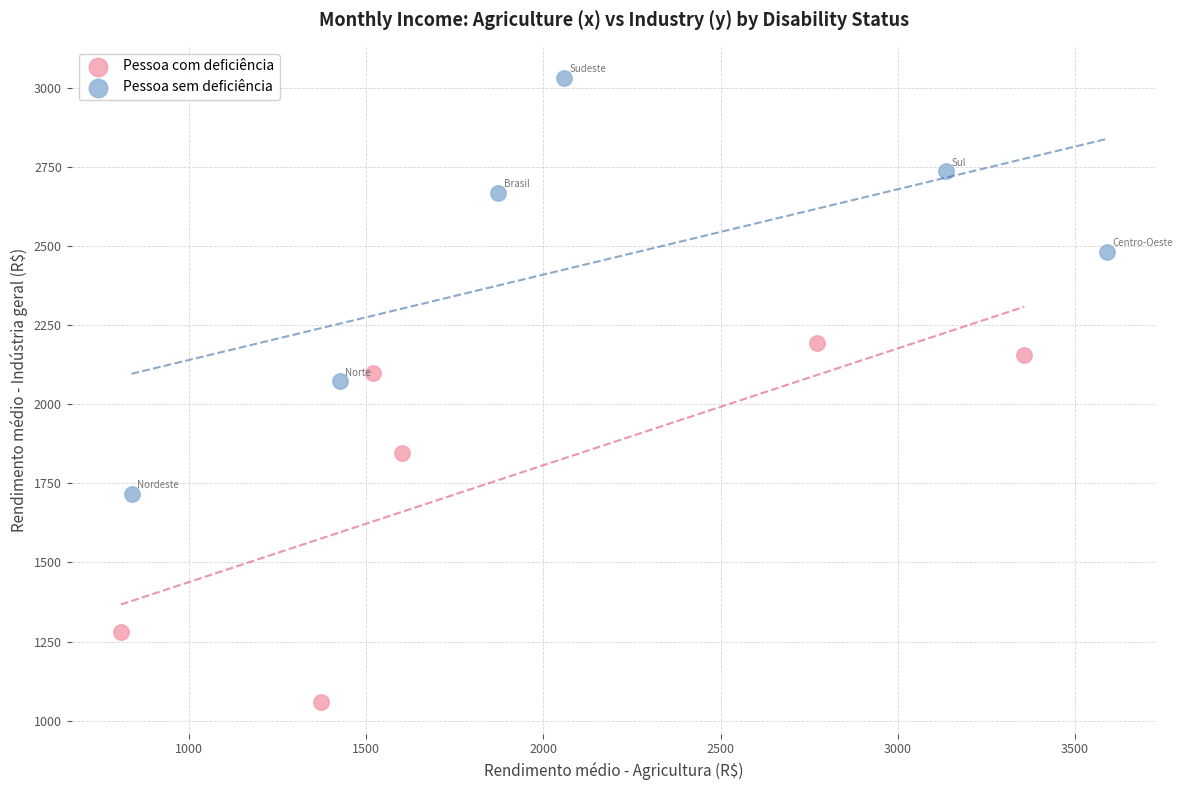

Which series contains the highest Y value?

Pessoa sem deficiência